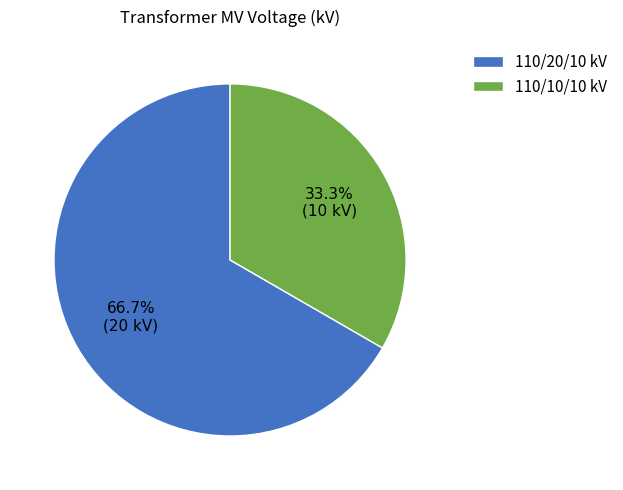

Which category accounts for the majority?

110/20/10 kV